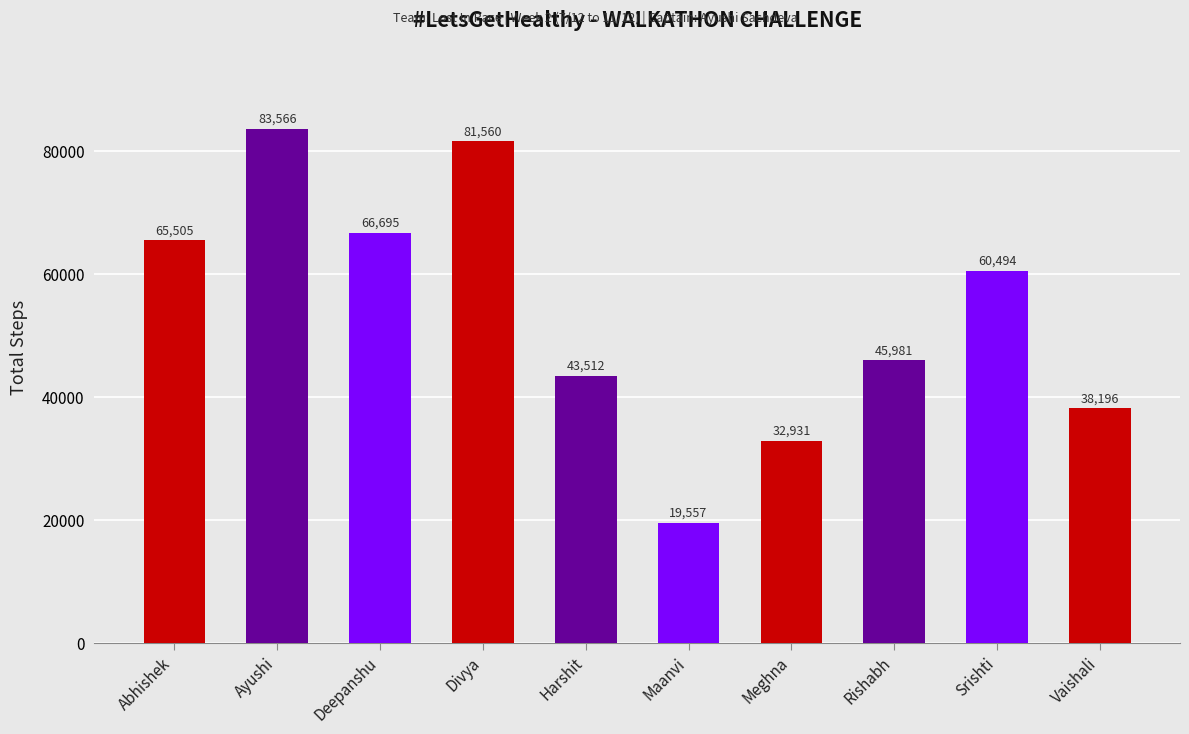

Rank the categories by value from lowest to highest.

Maanvi, Meghna, Vaishali, Harshit, Rishabh, Srishti, Abhishek, Deepanshu, Divya, Ayushi